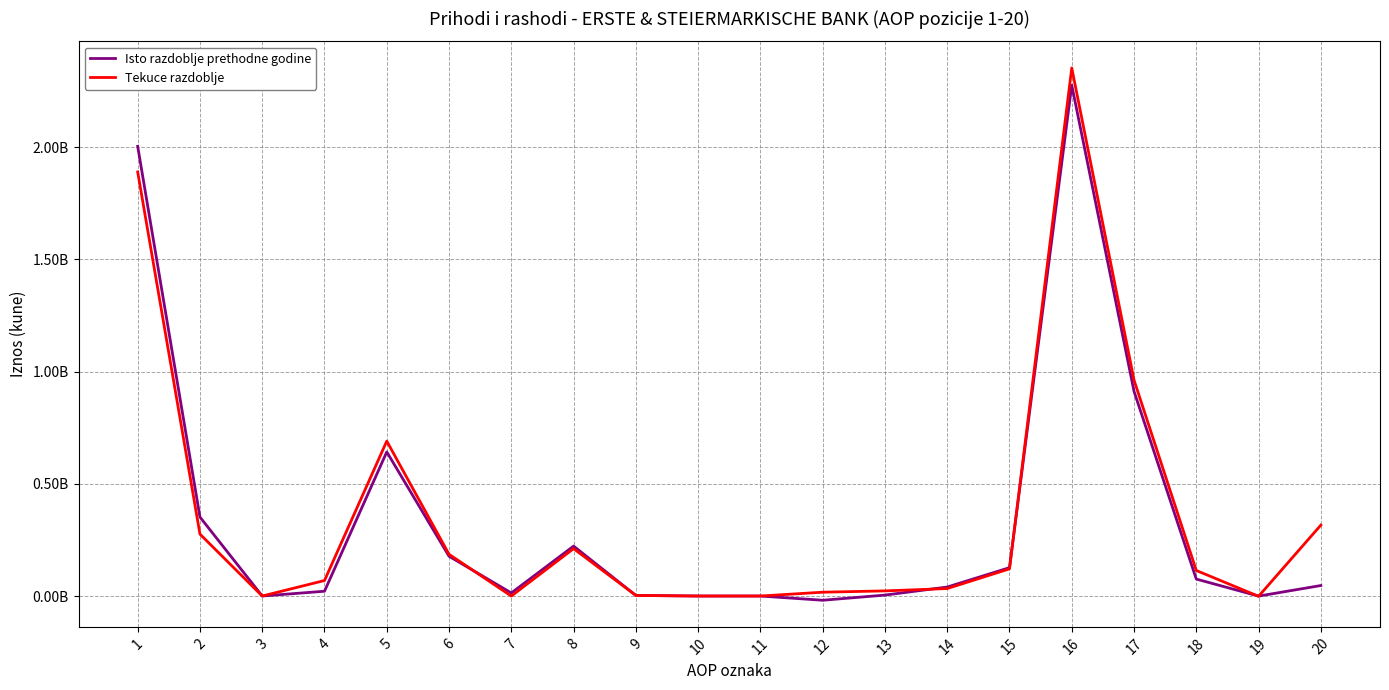

In Isto razdoblje prethodne godine, how many points are lower than both neighbors (excluding endpoints)?

4